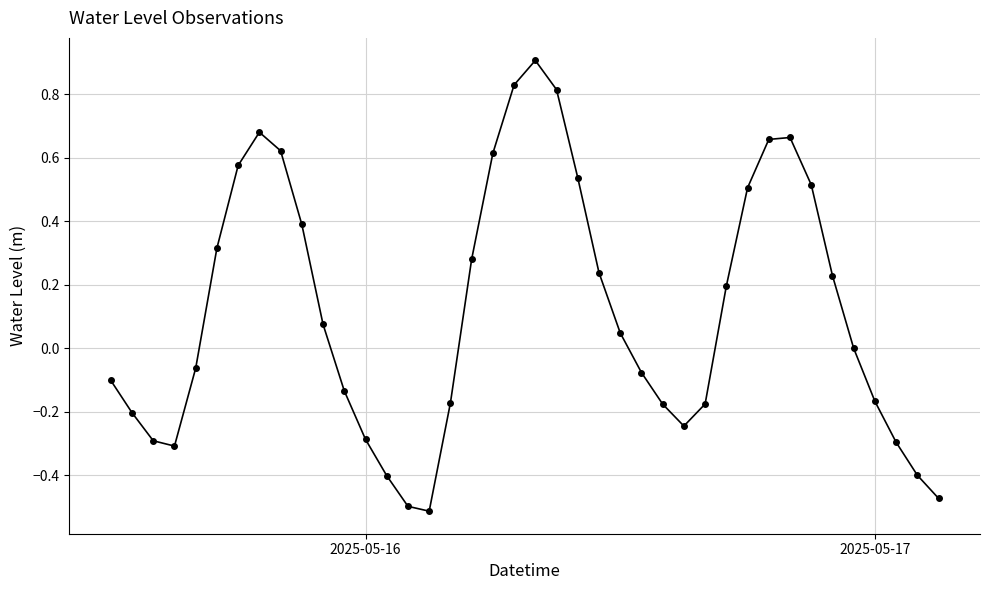

How many points are higher than both their immediate neighbors (excluding endpoints)?

3